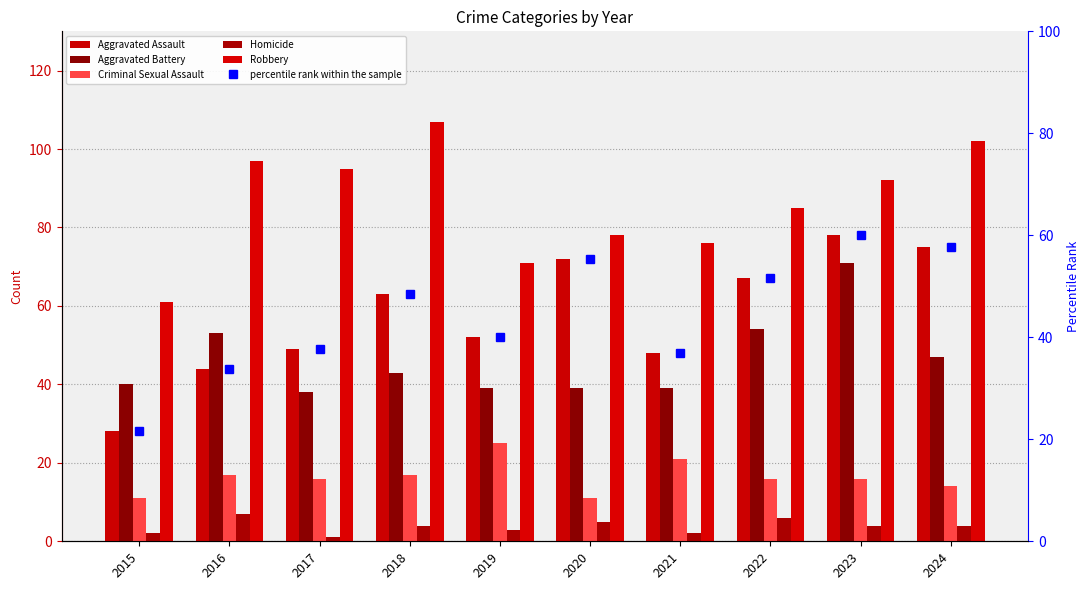

What are all the series names shown in the legend?

Aggravated Assault, Aggravated Battery, Criminal Sexual Assault, Homicide, Robbery, percentile rank within the sample